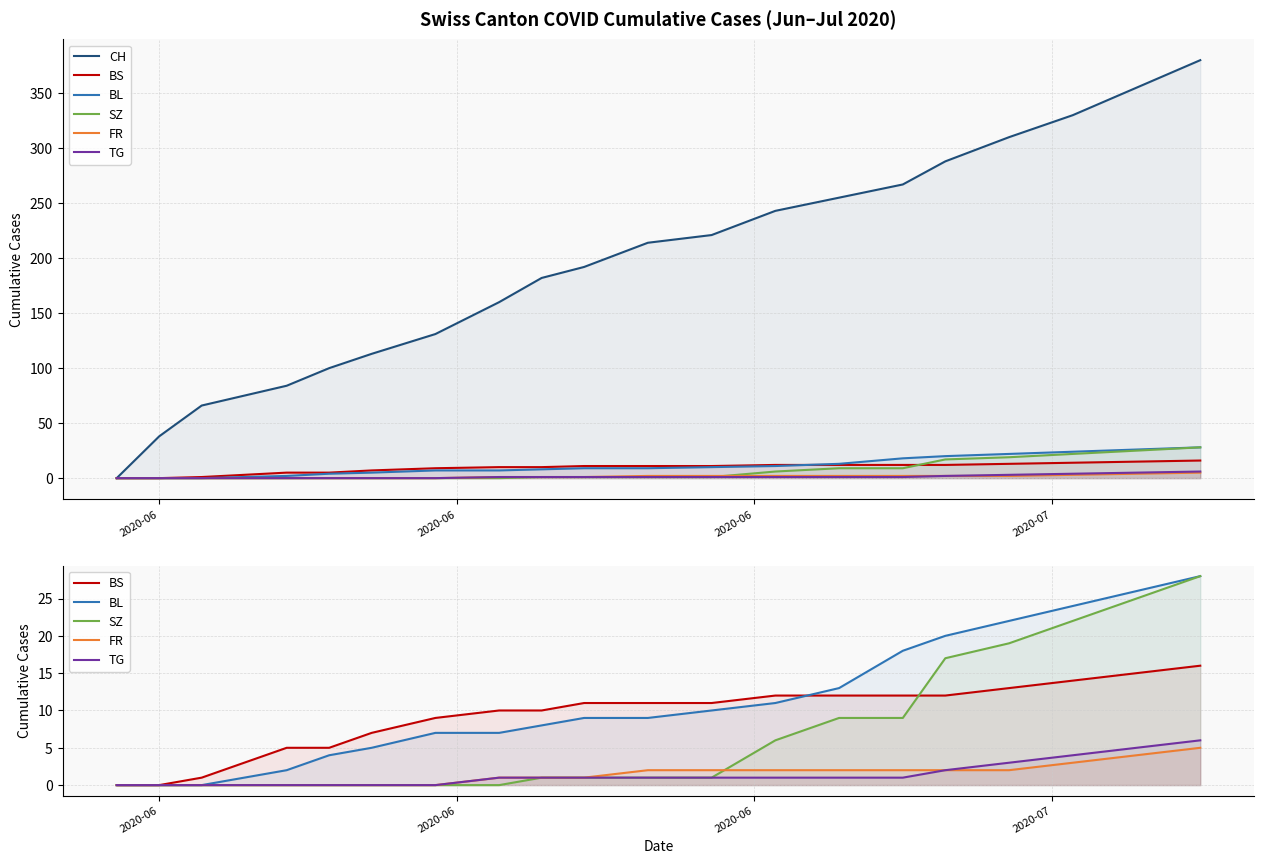

Reading right to left, extract all data points from this chart.

CH: 380	355	330	310	288	267	255	243	221	214	192	182	160	131	113	100	84	66	38	0
BS: 16	15	14	13	12	12	12	12	11	11	11	10	10	9	7	5	5	1	0	0
BL: 28	26	24	22	20	18	13	11	10	9	9	8	7	7	5	4	2	0	0	0
SZ: 28	25	22	19	17	9	9	6	1	1	1	1	0	0	0	0	0	0	0	0
FR: 5	4	3	2	2	2	2	2	2	2	1	1	1	0	0	0	0	0	0	0
TG: 6	5	4	3	2	1	1	1	1	1	1	1	1	0	0	0	0	0	0	0